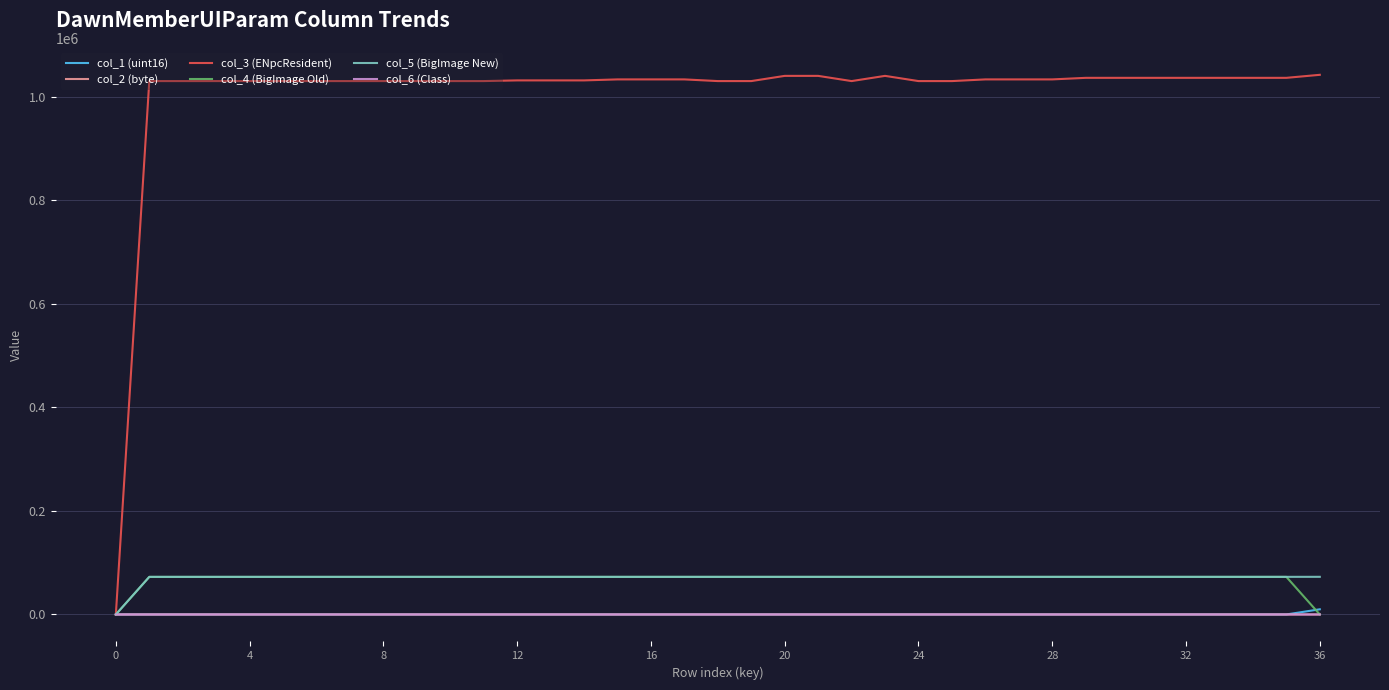

At how many categories does at least one series exceed 434714?

36